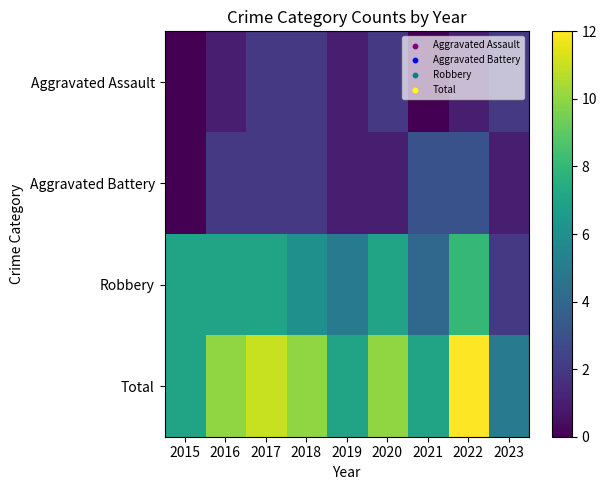

How many data points does each series have?

9